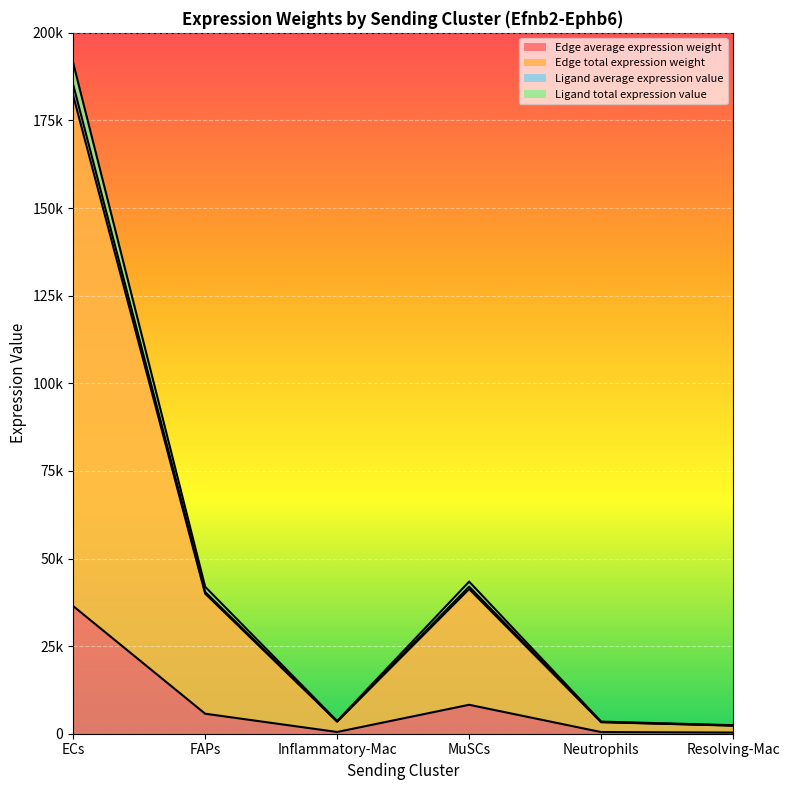

How many lines are shown in the chart?

4